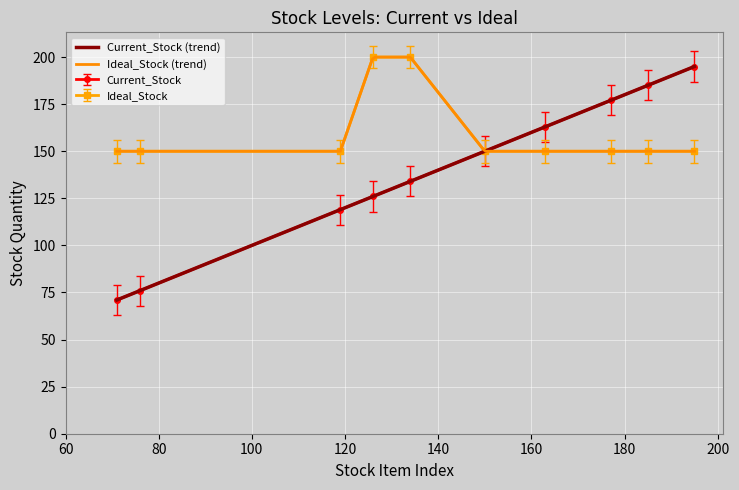

True or false: Current_Stock has more than 1 interior local peaks.

False